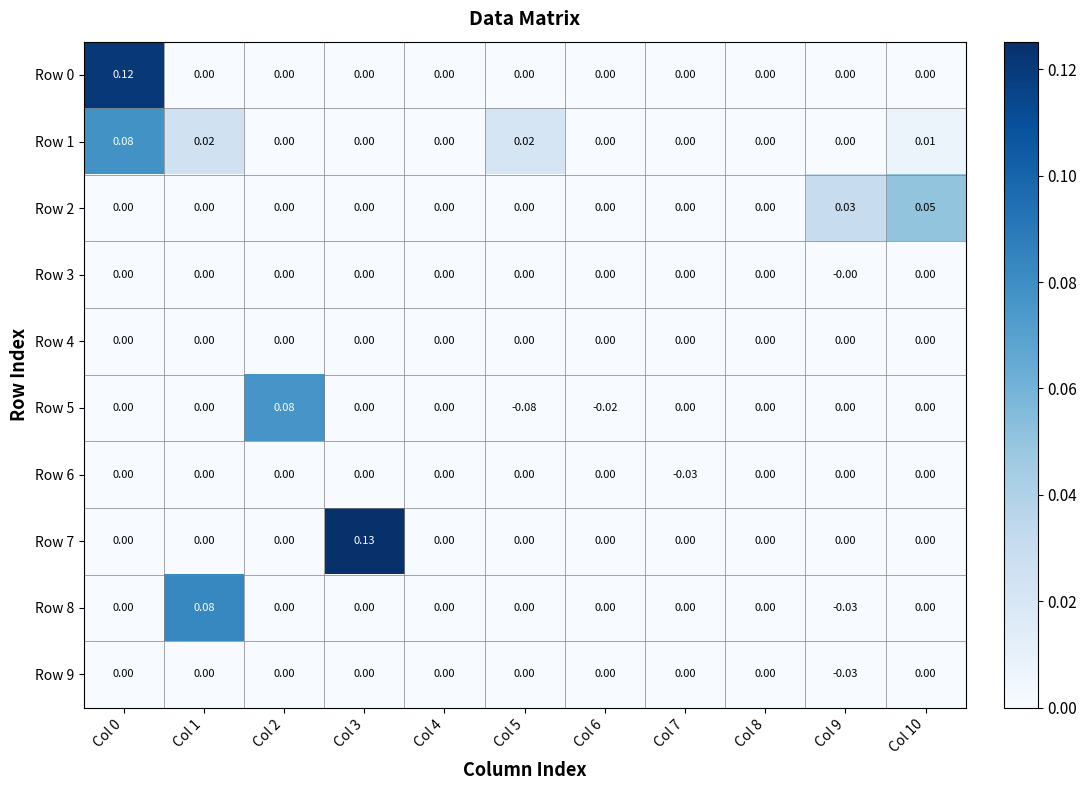

How many values in the Row 1 series exceed 0?

4